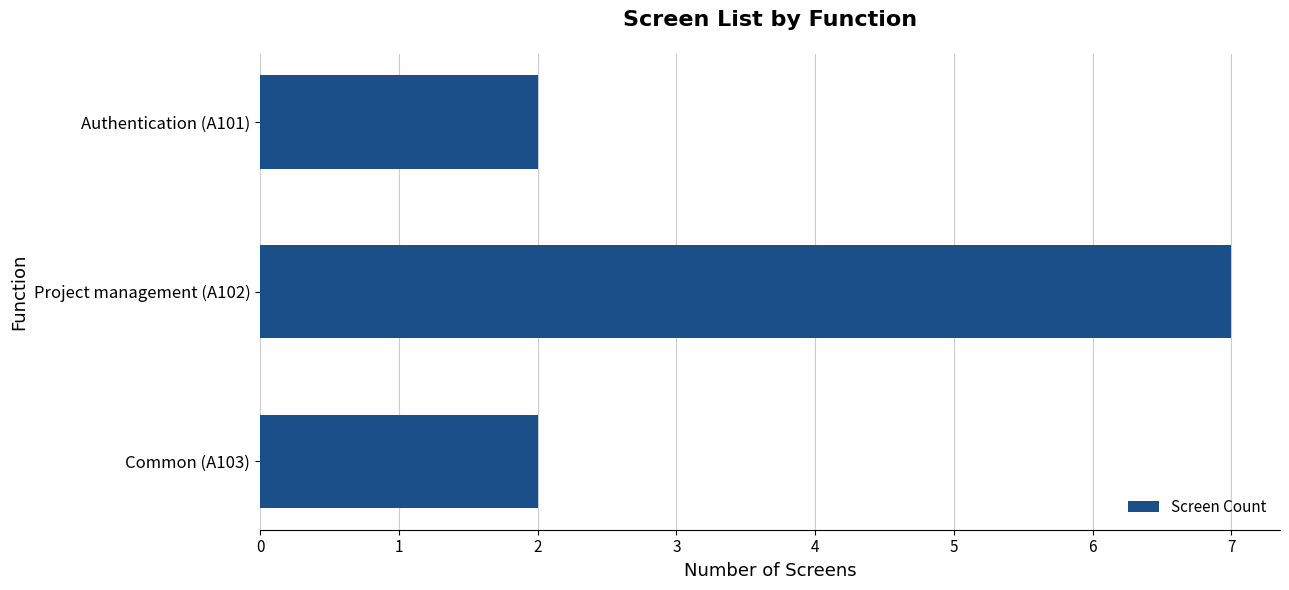

How many values are between 2 and 7?

3